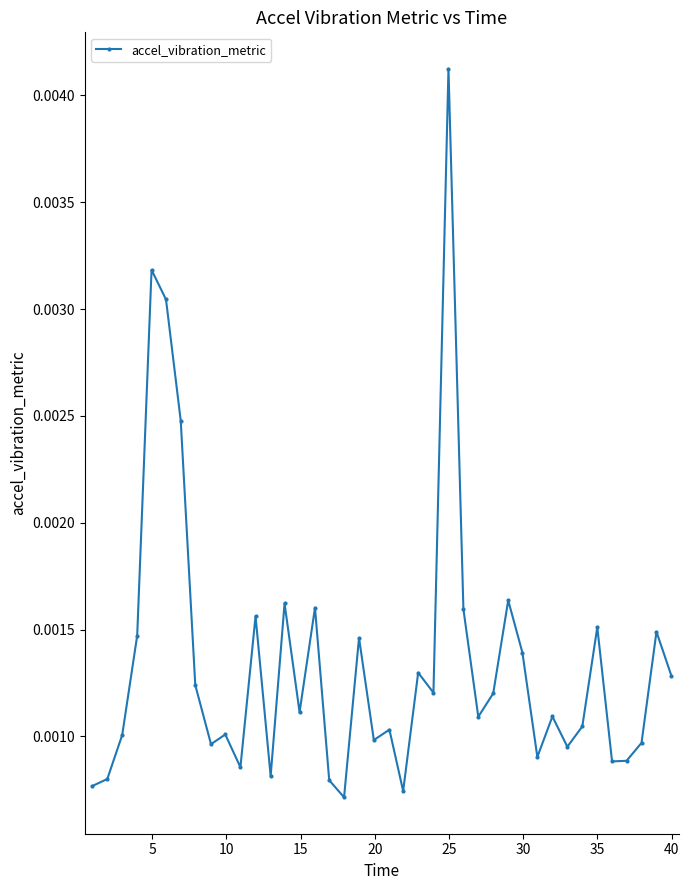

Count the values in the range 0 to 1.

40